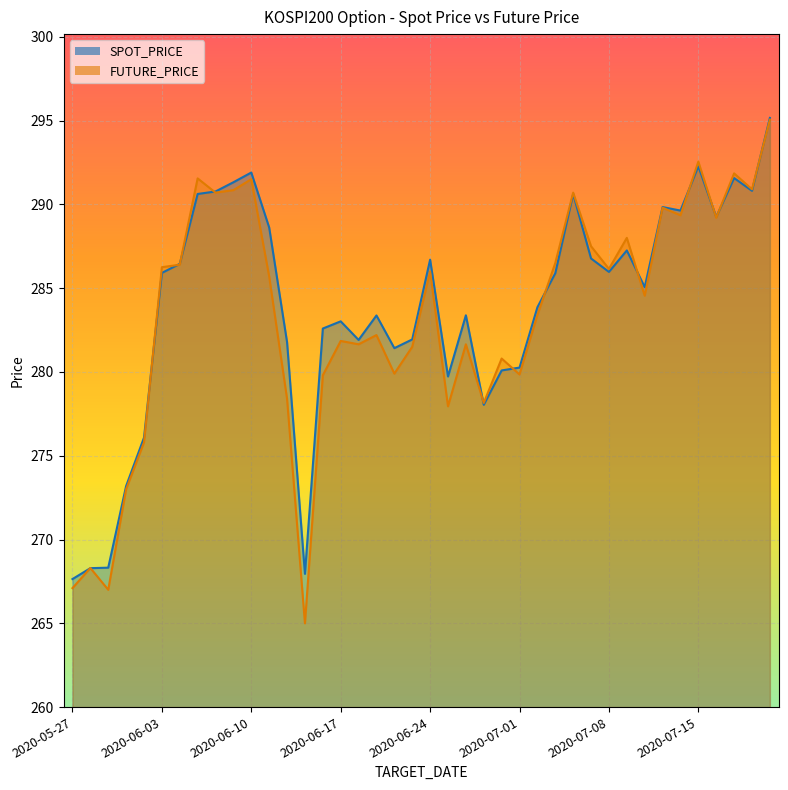

Is it true that FUTURE_PRICE equals 180.8 at 2020-06-10?

False